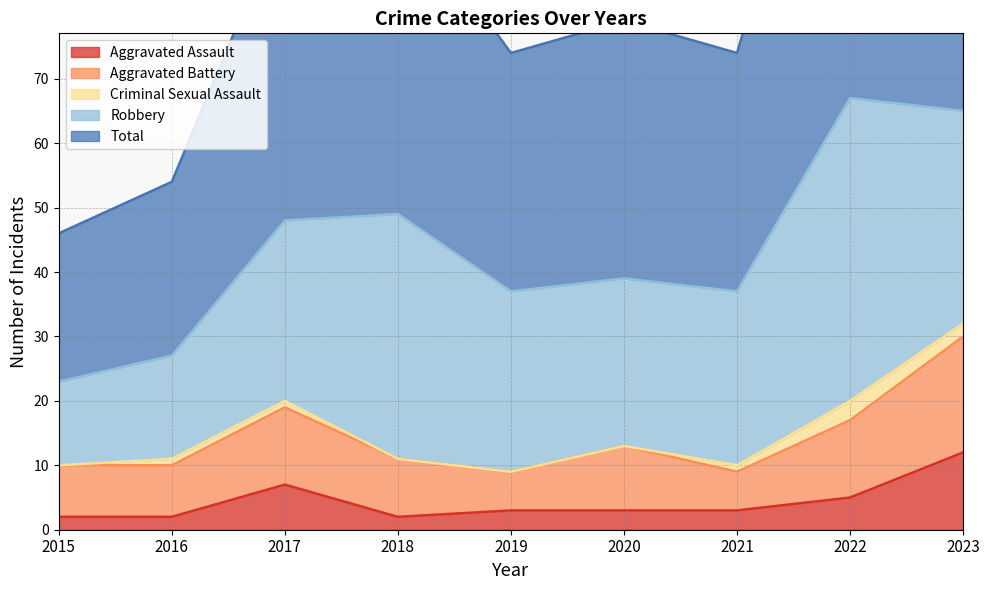

Reading left to right, extract all data points from this chart.

Aggravated Assault: 2015=2	2016=2	2017=7	2018=2	2019=3	2020=3	2021=3	2022=5	2023=12
Aggravated Battery: 2015=8	2016=8	2017=12	2018=9	2019=6	2020=10	2021=6	2022=12	2023=18
Criminal Sexual Assault: 2015=0	2016=1	2017=1	2018=0	2019=0	2020=0	2021=1	2022=3	2023=2
Robbery: 2015=13	2016=16	2017=28	2018=38	2019=28	2020=26	2021=27	2022=47	2023=33
Total: 2015=23	2016=27	2017=48	2018=49	2019=37	2020=40	2021=37	2022=67	2023=66